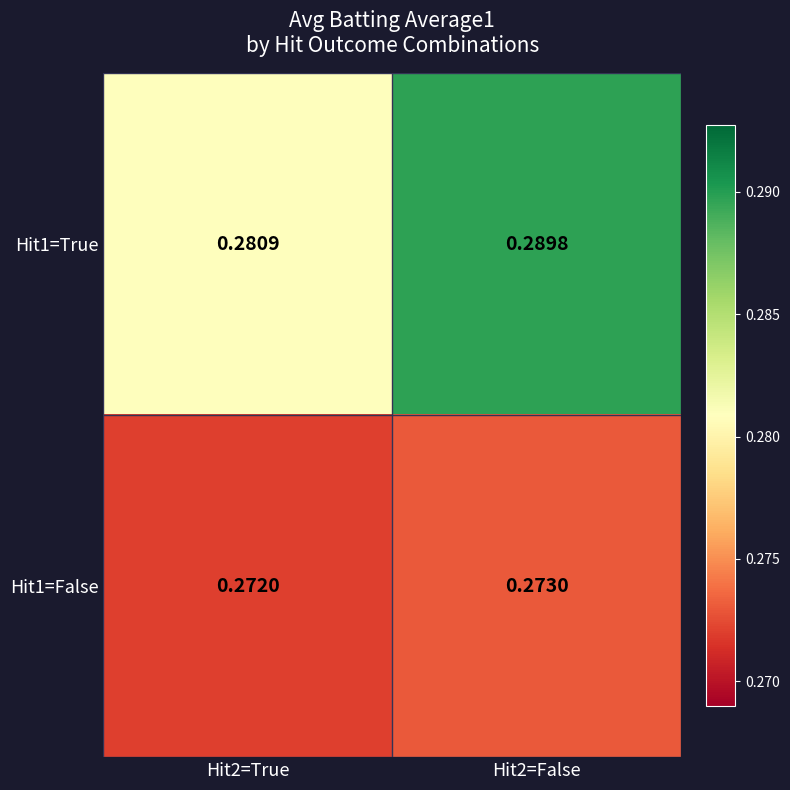

Is the value of Hit1=False at Hit2=True greater than the value of Hit1=True at Hit2=True?

No